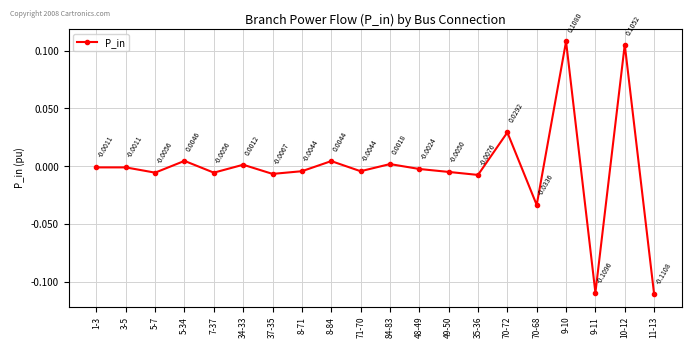

True or false: there are more than 1 points higher than both neighbors.

True